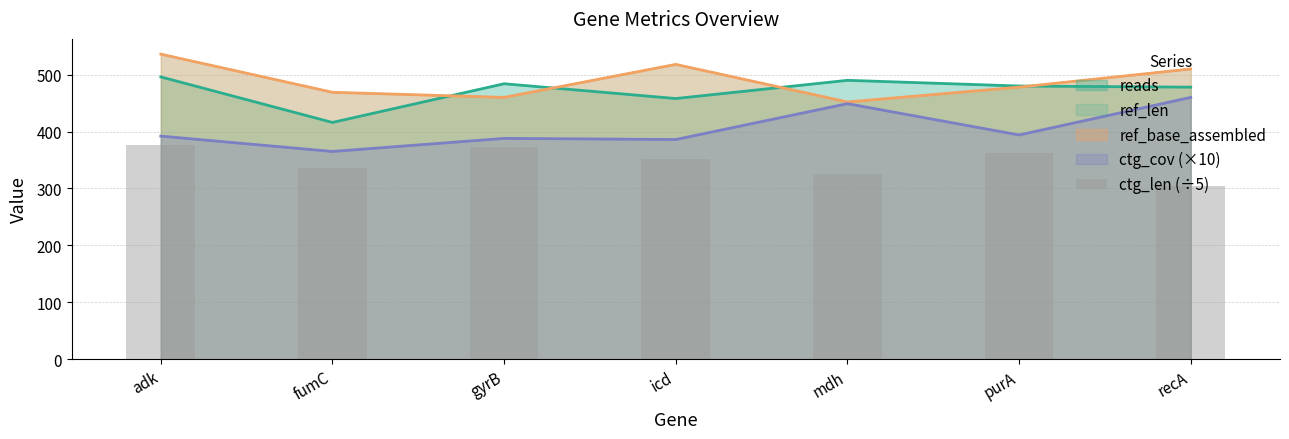

Reading right to left, extract all data points from this chart.

recA=305.0	purA=362.0	mdh=324.8	icd=352.2	gyrB=372.0	fumC=335.8	adk=377.0